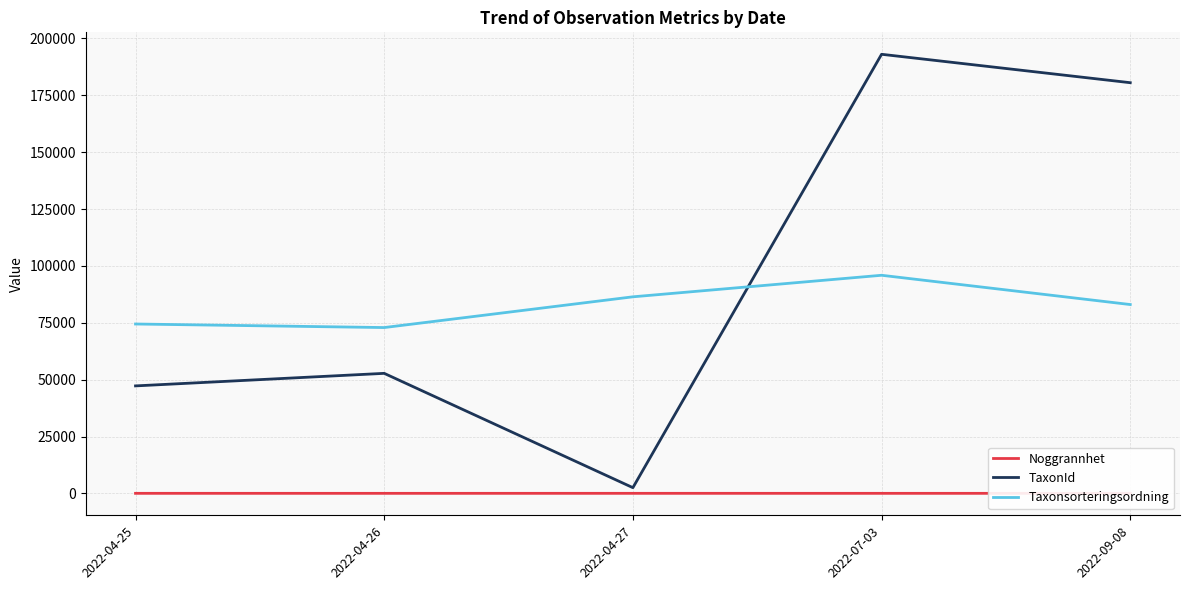

Reading left to right, list all the values displayed in this chart.

Noggrannhet: 2022-04-25=16.8	2022-04-26=12.5	2022-04-27=17.5	2022-07-03=14.7	2022-09-08=10.0
TaxonId: 2022-04-25=47254.5	2022-04-26=52770.5	2022-04-27=2507.8	2022-07-03=193053.4	2022-09-08=180561.0
Taxonsorteringsordning: 2022-04-25=74466.9	2022-04-26=72902.5	2022-04-27=86420.5	2022-07-03=95893.3	2022-09-08=83021.0